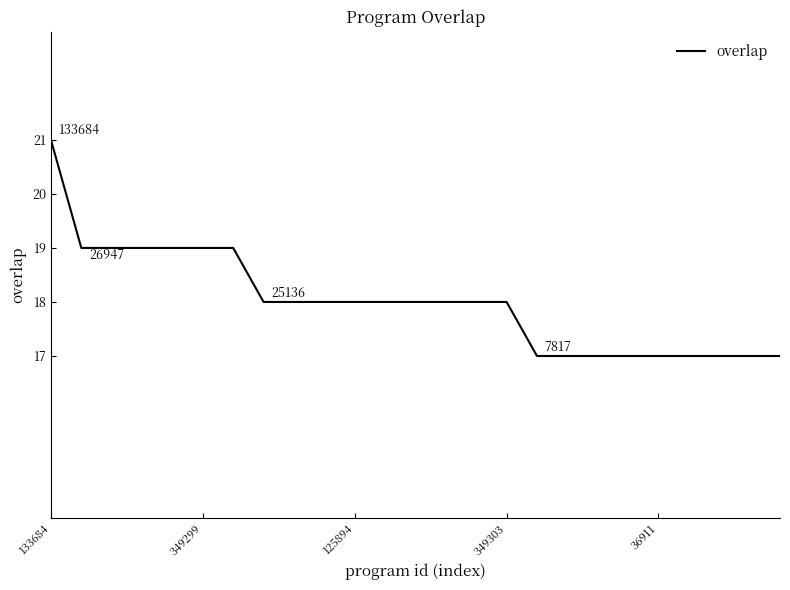

How many distinct data groups are displayed?

1